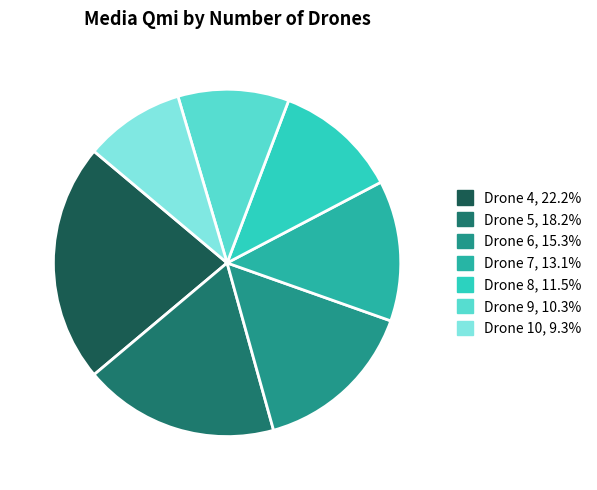

Does any single category account for the majority?

No